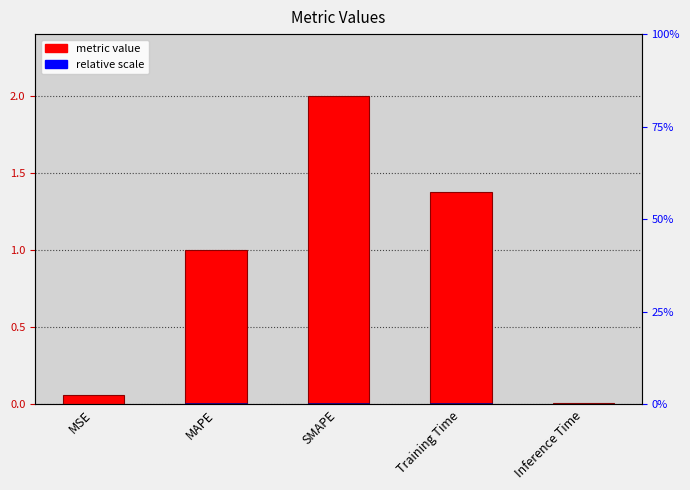

Reading left to right, what are all the values shown in this chart?

0.1	1.0	2.0	1.4	0.0